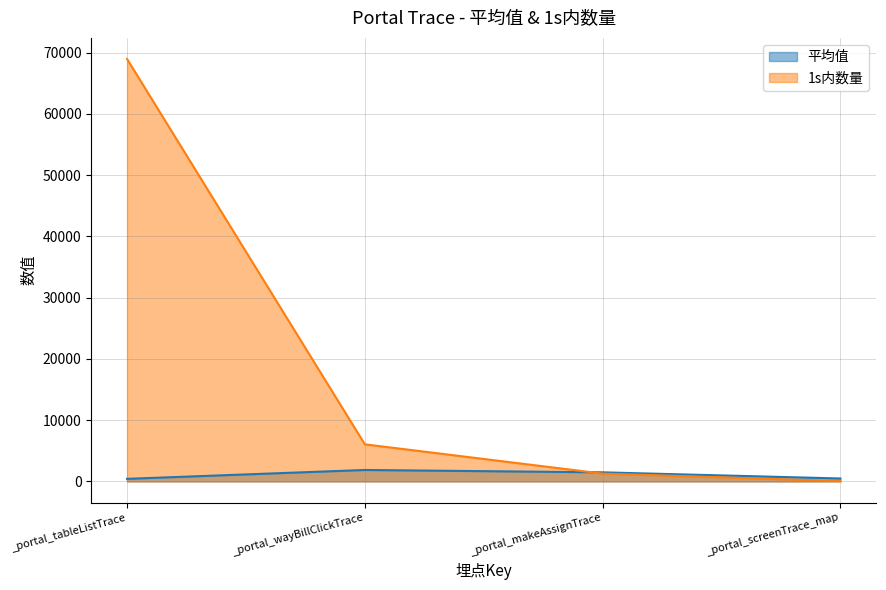

Between _portal_tableListTrace and _portal_makeAssignTrace, which series saw the biggest shift?

1s内数量